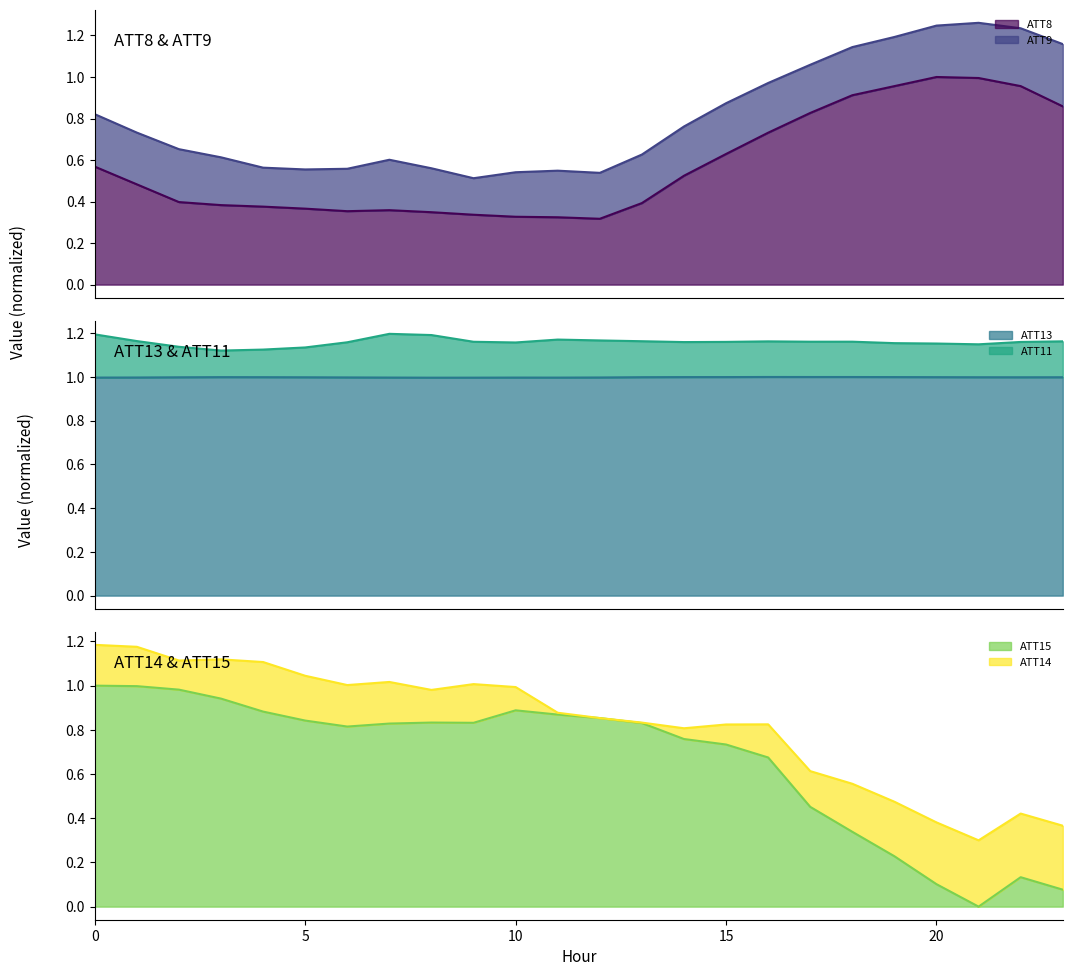

What is the minimum value for ATT13?

1.0